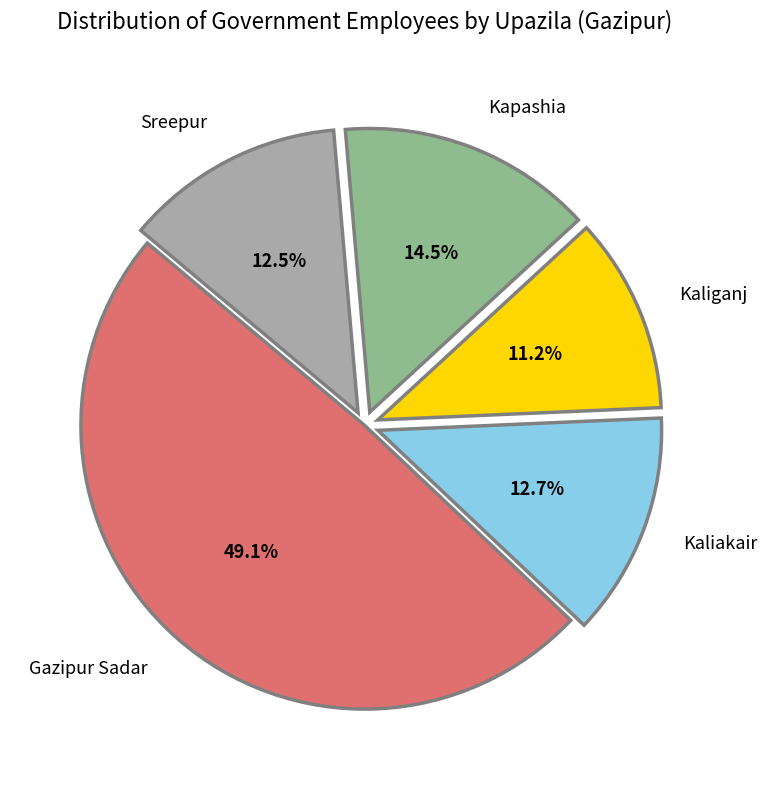

Which slice is the largest?

Gazipur Sadar